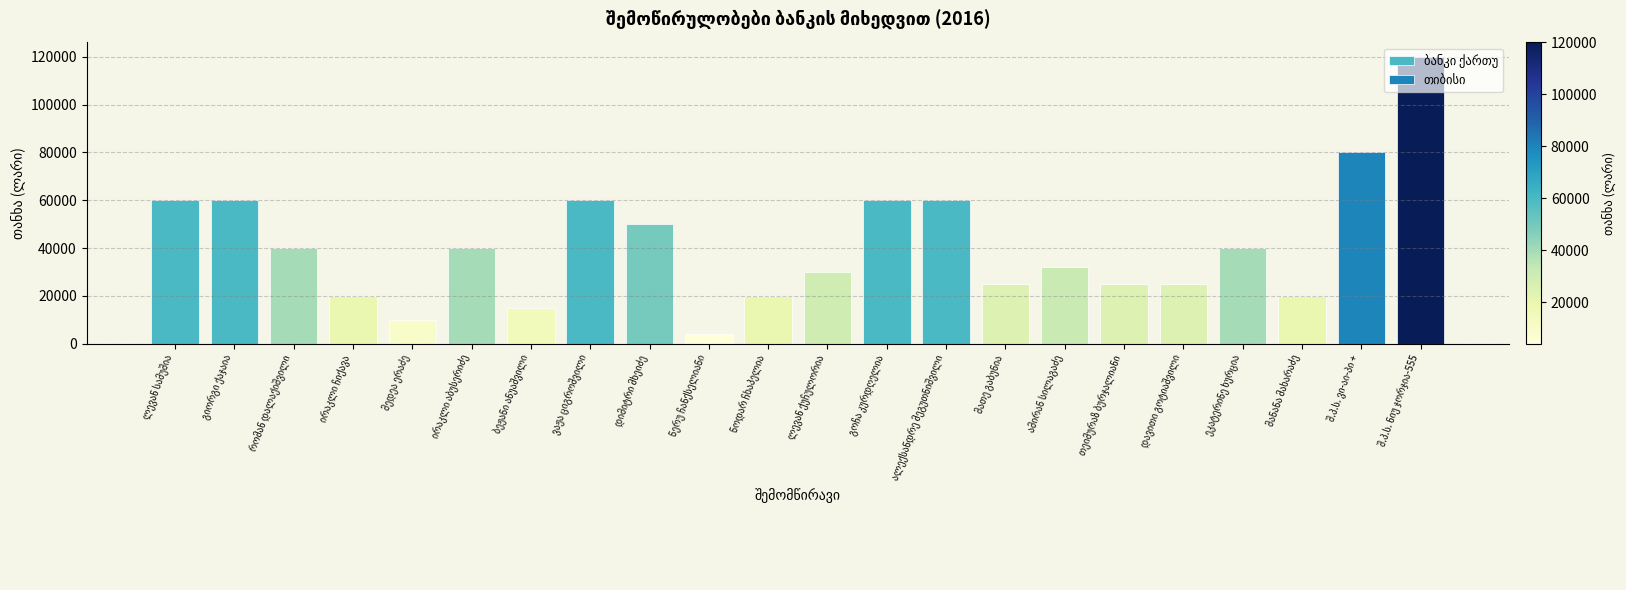

Where is the data nearest to the value 32000?

ამირან სილაგაძე